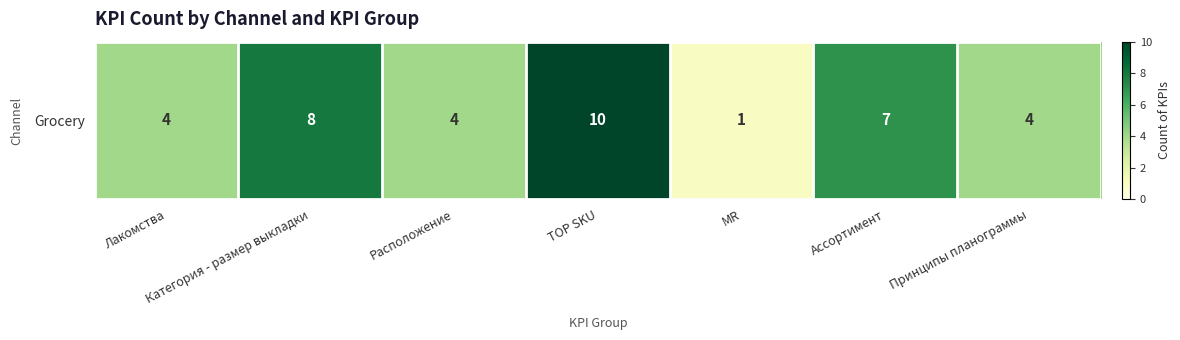

The chart shows a value of 4 at Ассортимент. True or false?

False